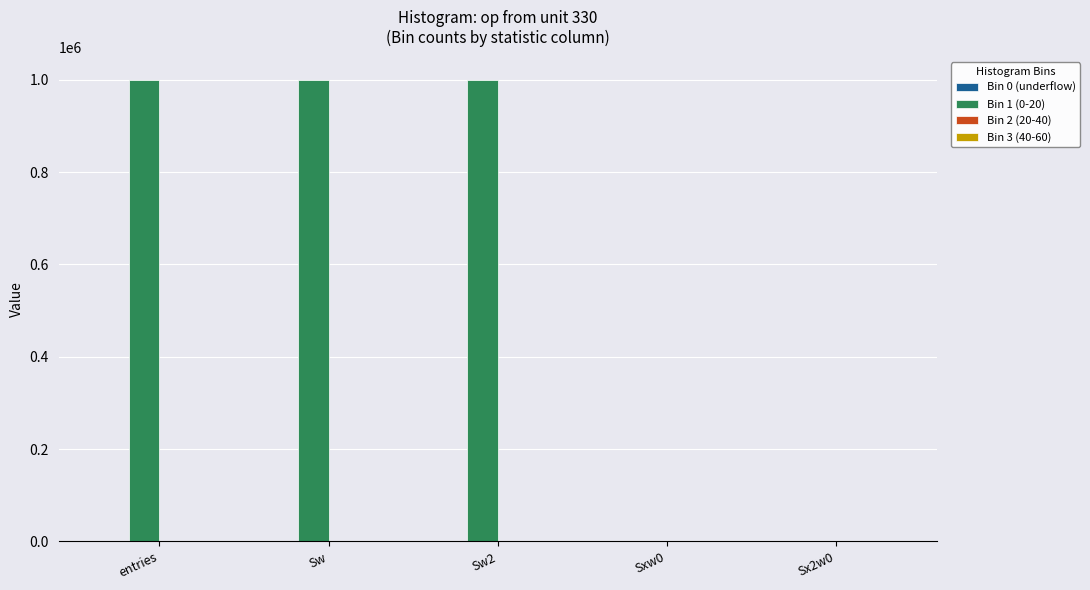

What is the sum of all Bin 1 (0-20) values?

2999607